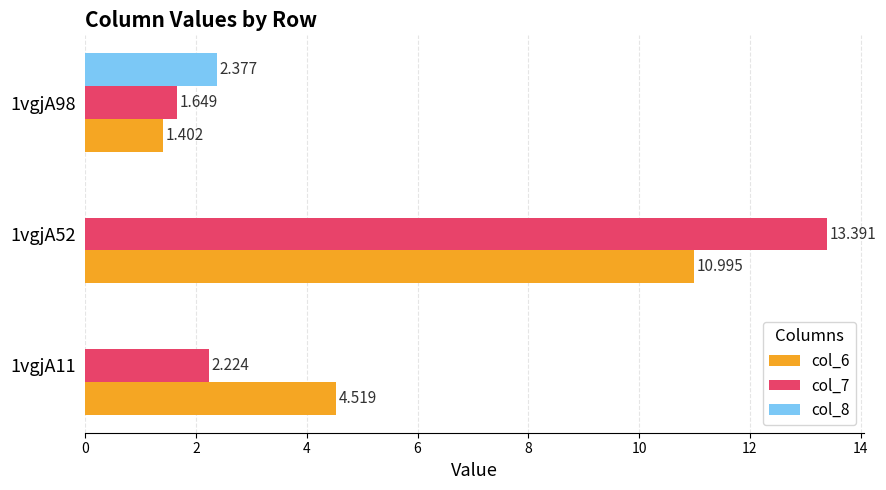

Is the value of col_6 at 1vgjA98 greater than the value of col_7 at 1vgjA98?

No